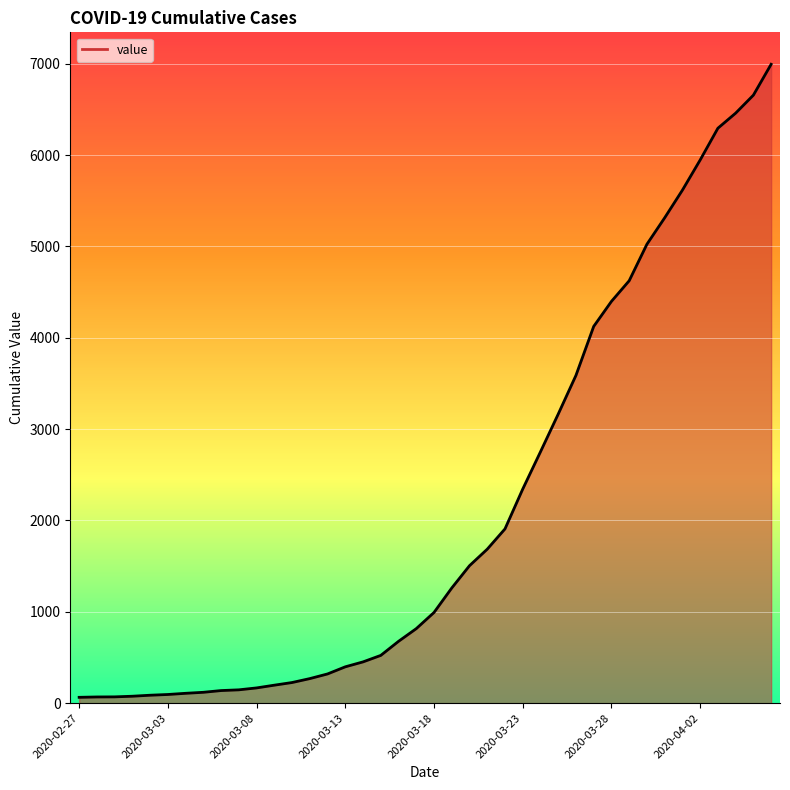

What is the minimum value shown in the chart?

64